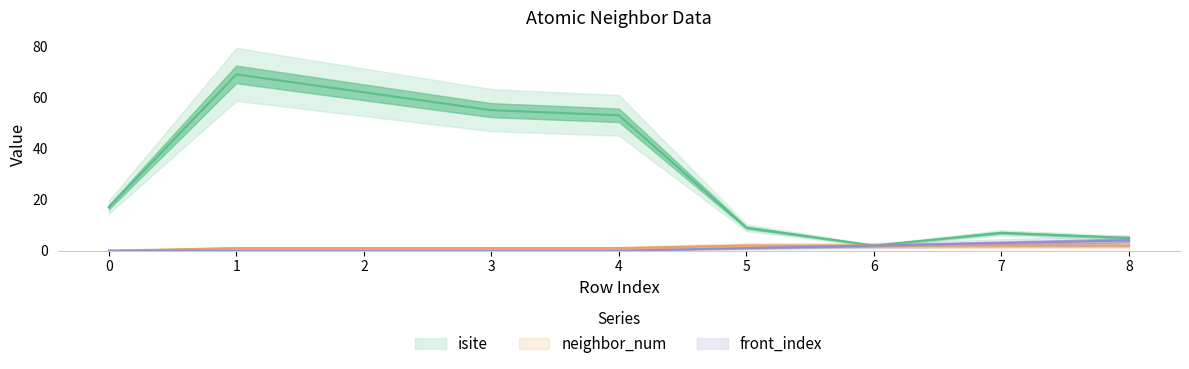

True or false: neighbor_num and front_index intersect in this chart.

False